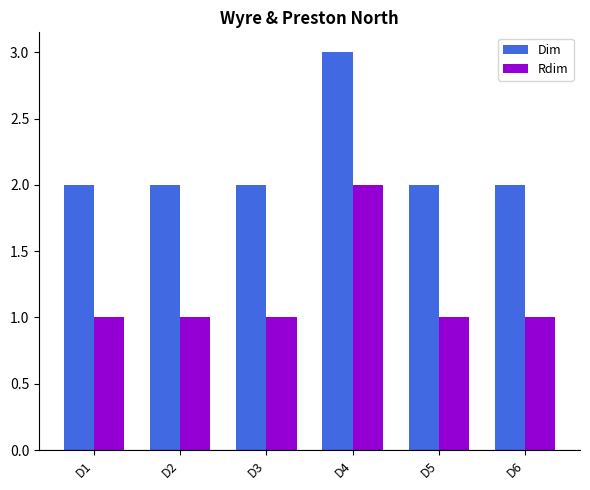

Reading right to left, transcribe all the data shown in this chart.

Dim: 2	2	3	2	2	2
Rdim: 1	1	2	1	1	1